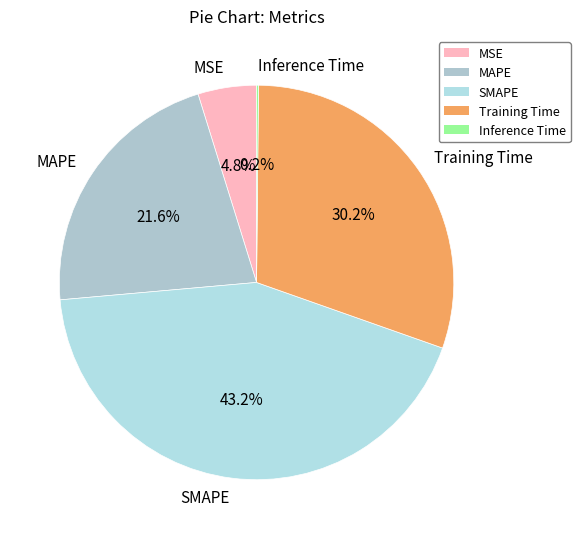

Is it true that MAPE is 22% of the pie?

True